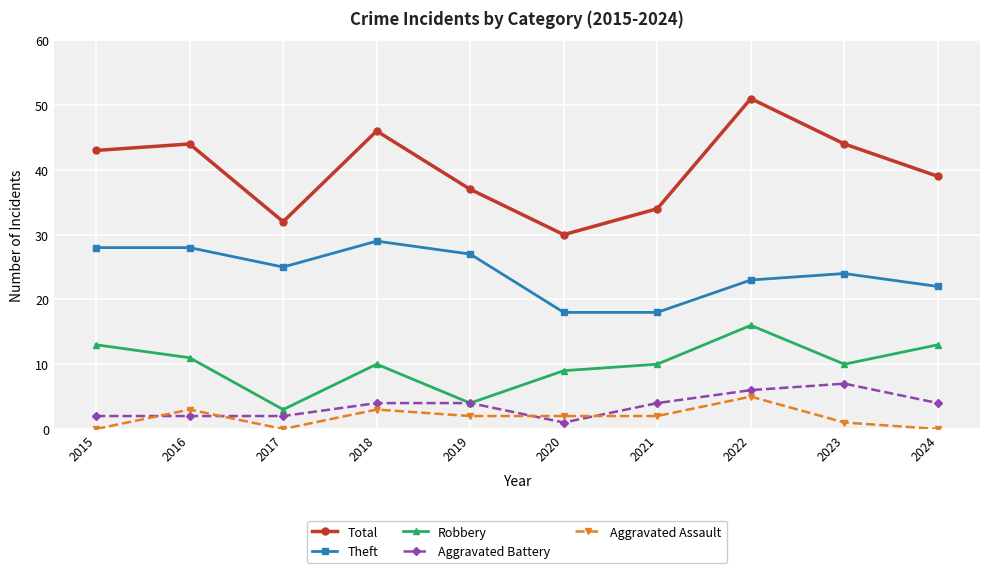

The Total series shows 56 at 2017. True or false?

False